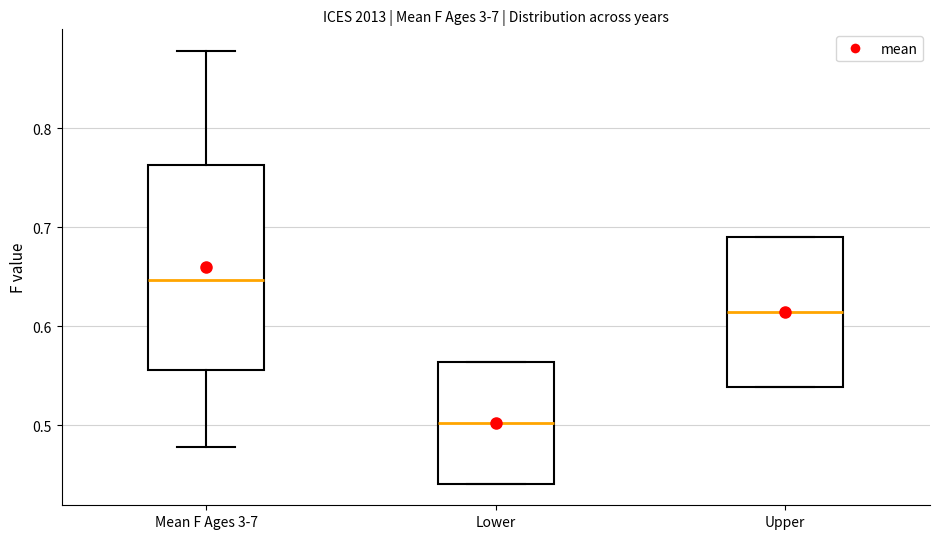

Reading left to right, transcribe this box plot: for each box, give where its median line is, the range the box spans, and where its two whiskers end, as read against the y-axis. The values are not printed on the chart, so give them approximately, as read against the axis.

Mean F Ages 3-7: median 0.65, box 0.56 to 0.76, whiskers 0.48 to 0.88
Lower: median 0.50, box 0.44 to 0.56, whiskers 0.44 to 0.56
Upper: median 0.61, box 0.54 to 0.69, whiskers 0.54 to 0.69